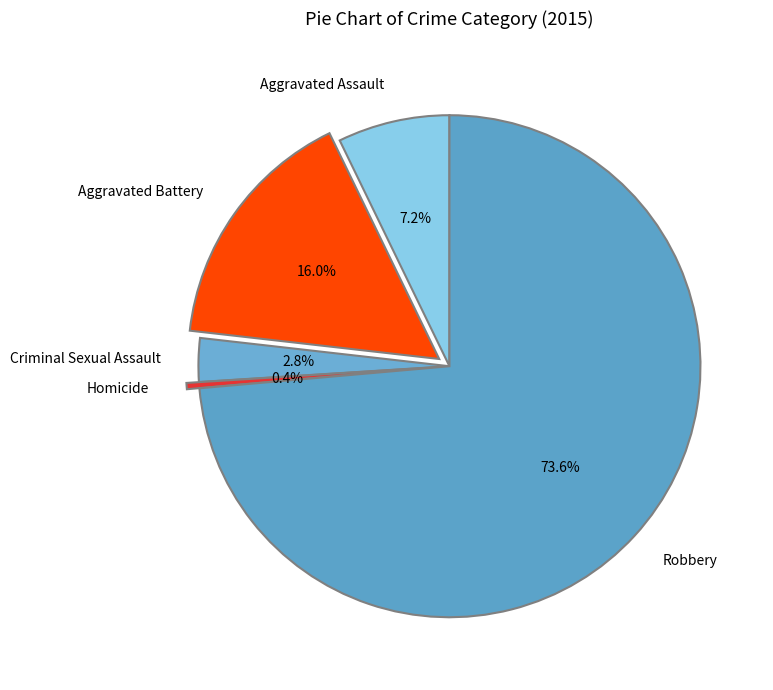

What percentage is the Criminal Sexual Assault slice, to the nearest percent?

3%